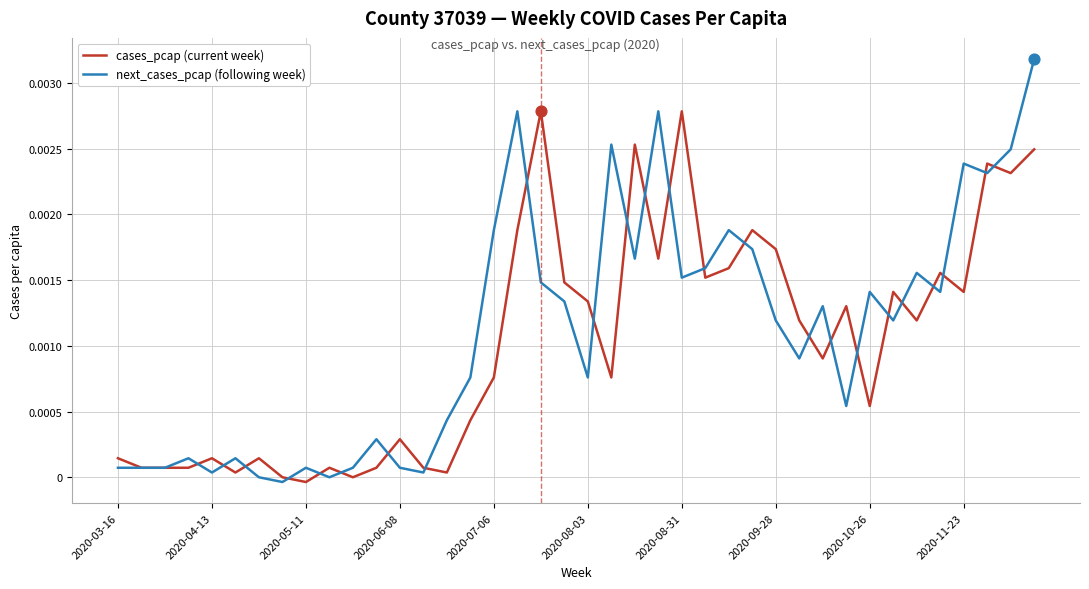

Which series has the largest range (max minus min)?

next_cases_pcap (following week)